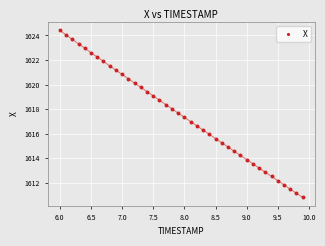

What is the range of Y values (max minus min)?

13.6